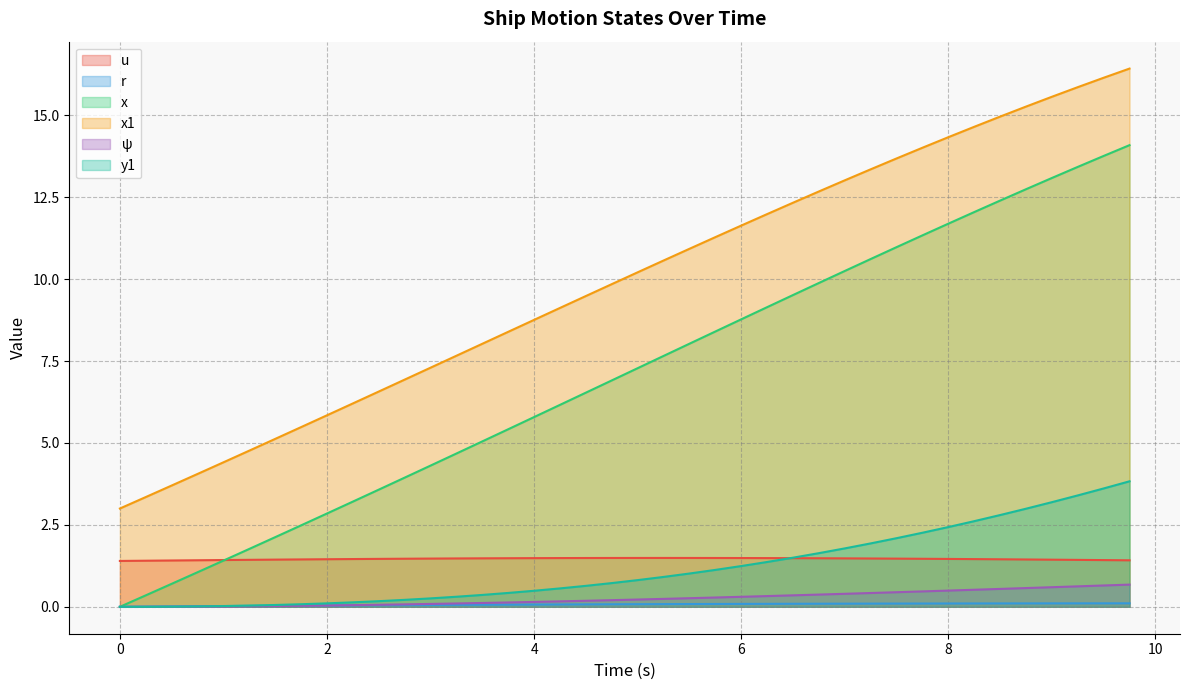

True or false: x has a value of 2.8 at 2.

True